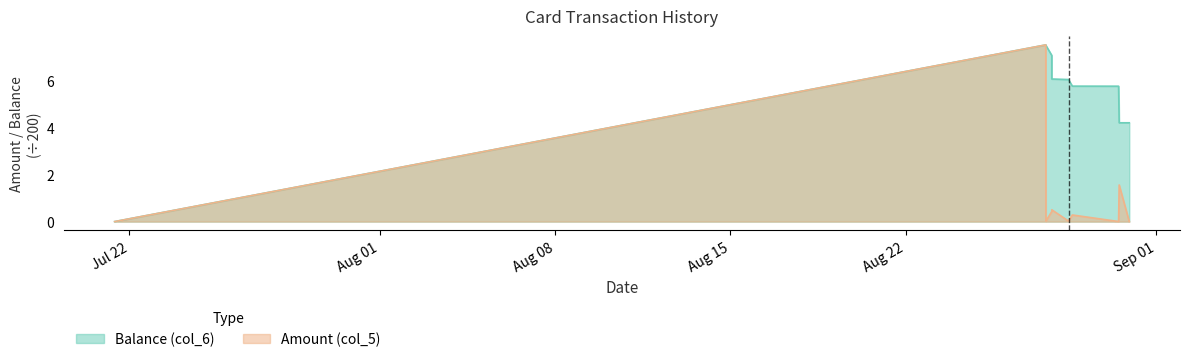

In Balance (col_6), how many points are higher than both neighbors (excluding endpoints)?

1